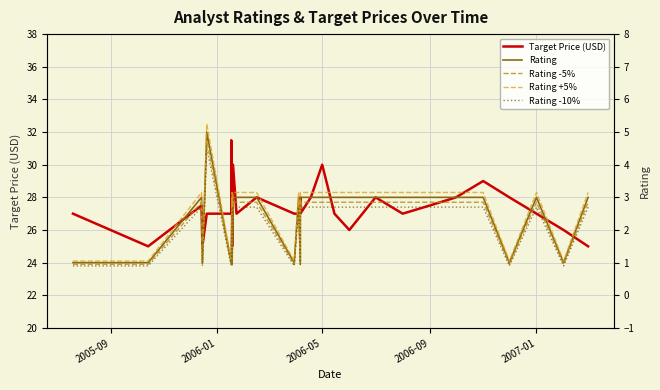

Rank the series by their maximum value, from highest to lowest.

Target Price (USD), Rating +5%, Rating, Rating -5%, Rating -10%